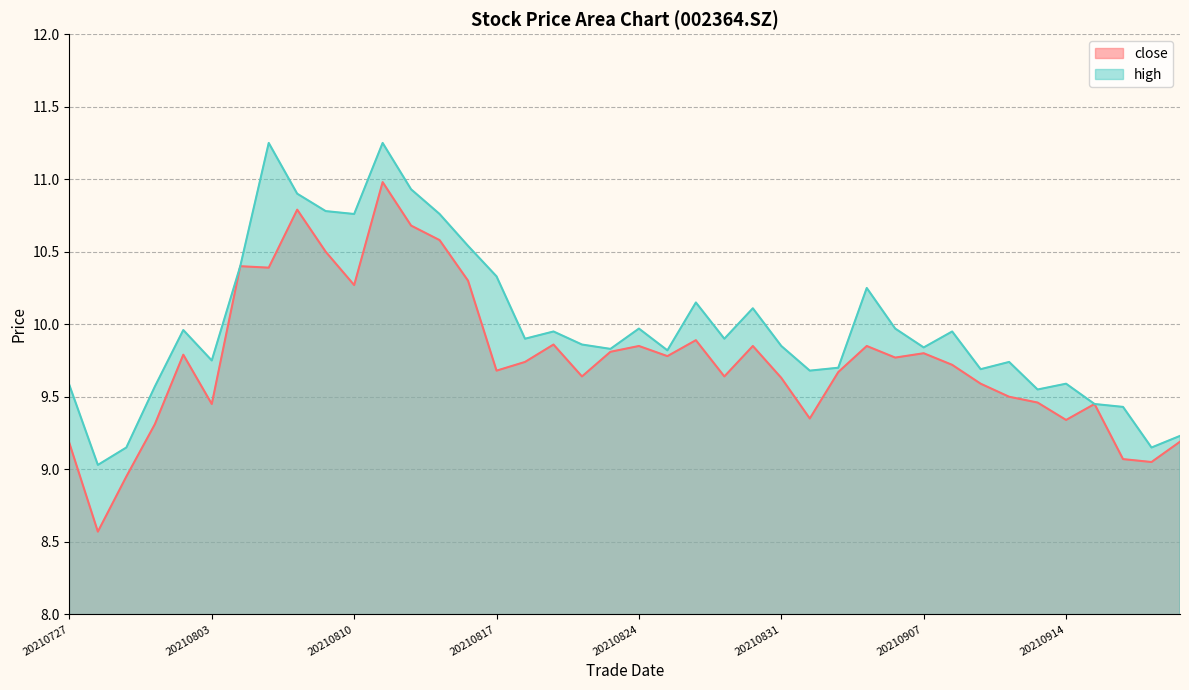

At which category is the sum across all series the highest?

20210811